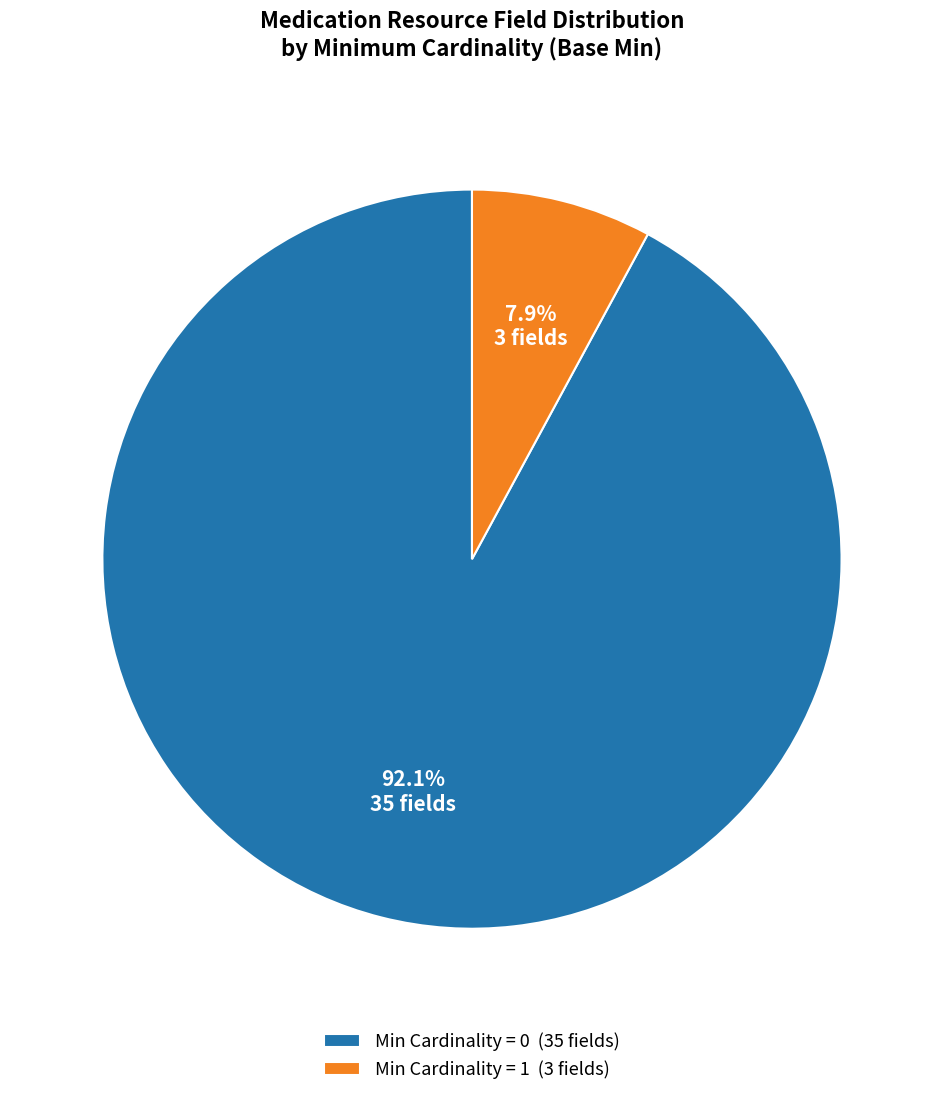

Count the number of slices in the pie.

2